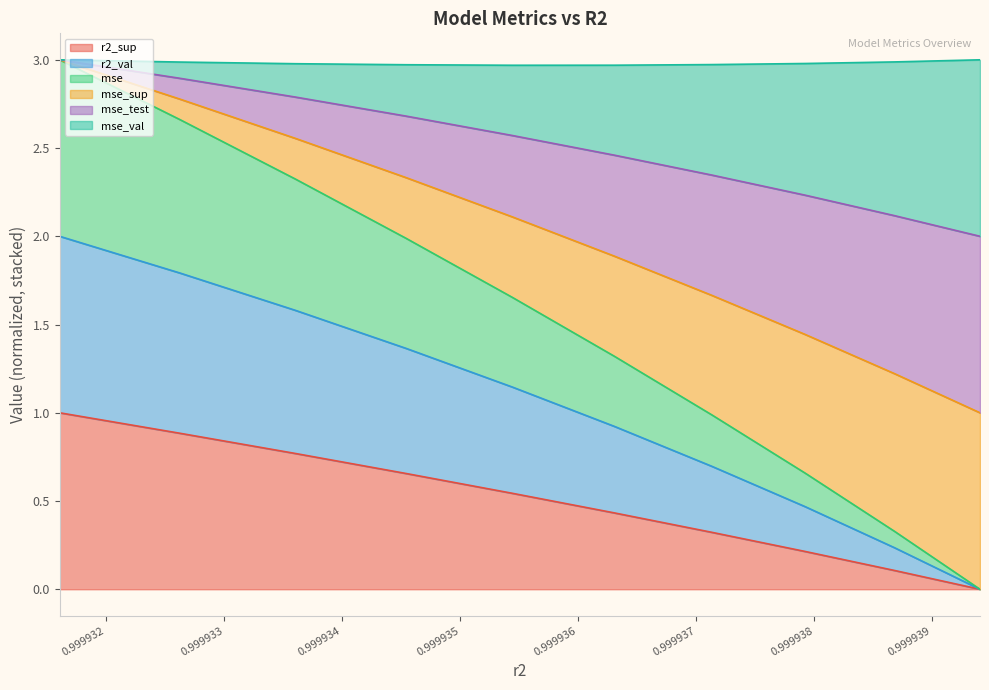

At which label is r2_val closest to 1?

0.9999363057814004